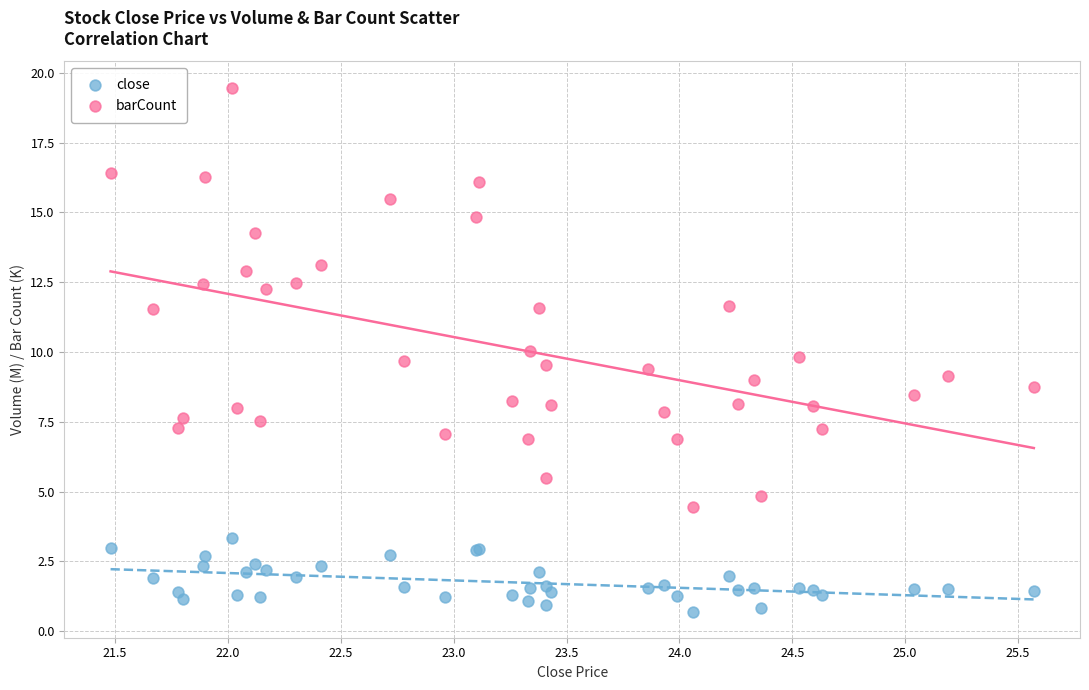

Which series reaches the minimum Y coordinate?

close